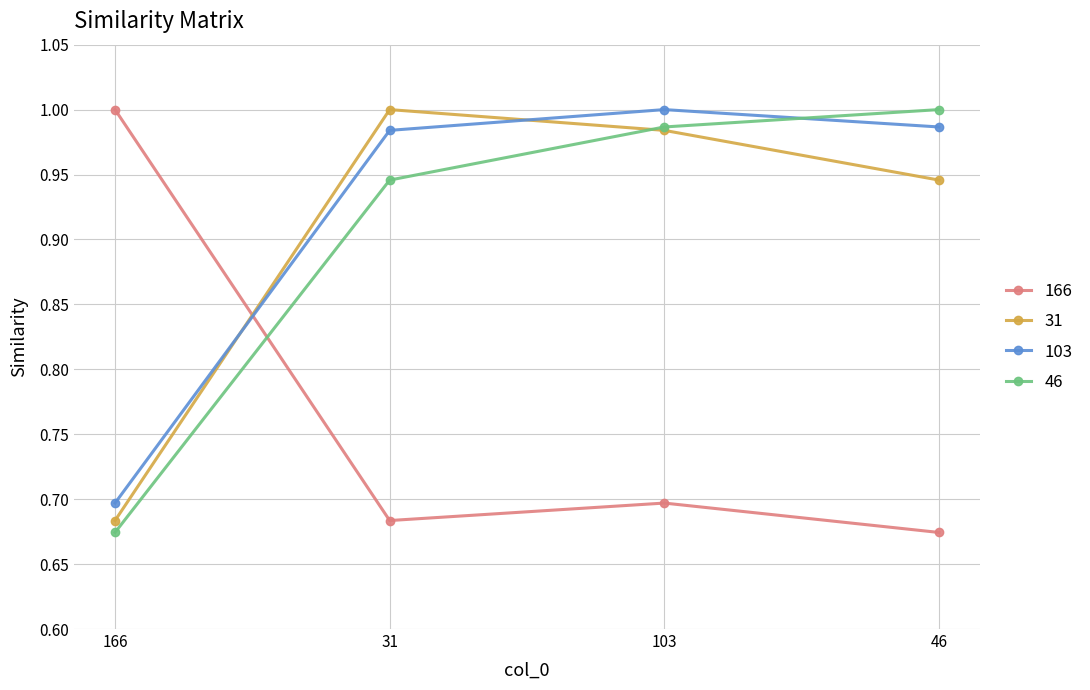

At which category is the sum across all series the highest?

103